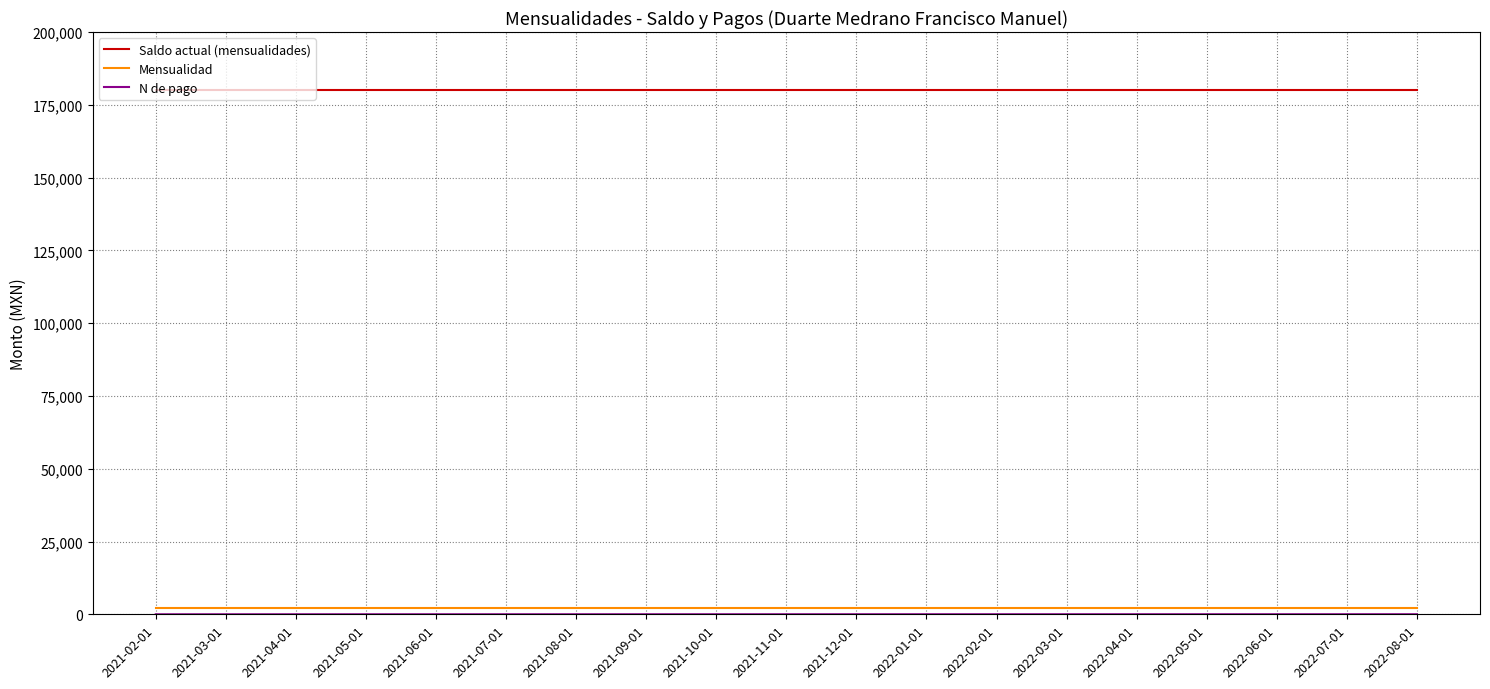

The value of Saldo actual (mensualidades) at 2021-12-01 is 318926. True or false?

False